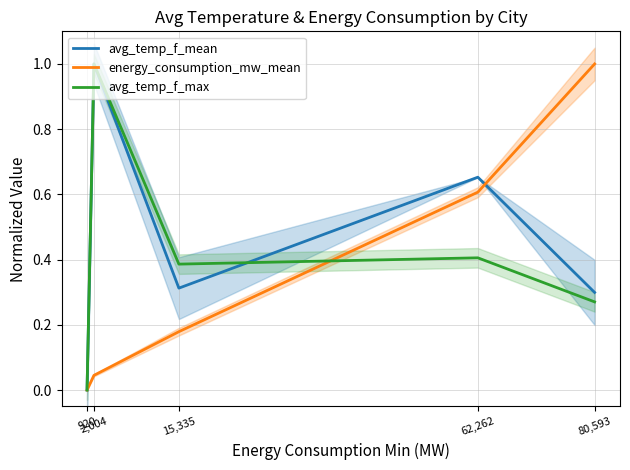

Which series ends up on top after the final intersection of energy_consumption_mw_mean and avg_temp_f_mean?

energy_consumption_mw_mean